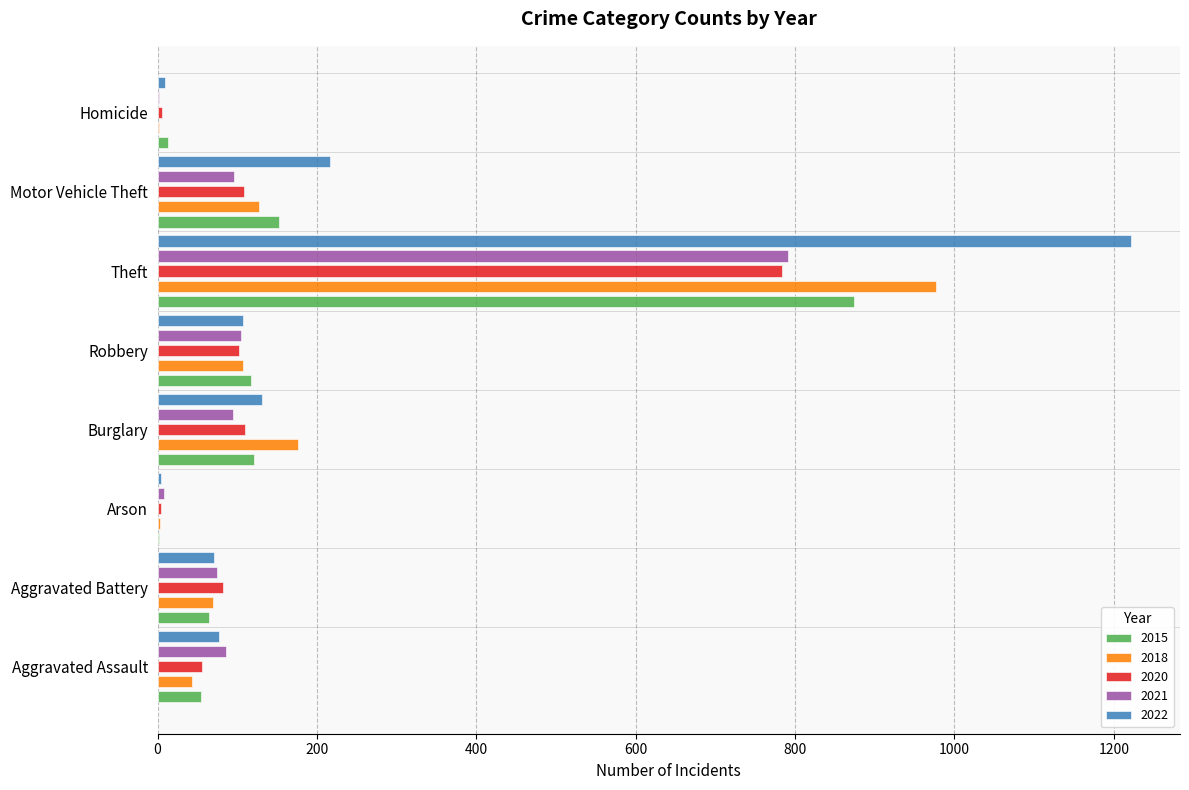

Where is 2018 nearest to the value 489?

Burglary